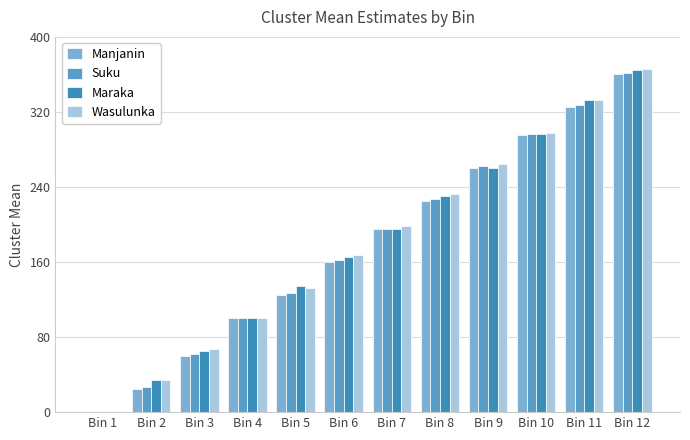

What is the maximum value for Maraka?

365